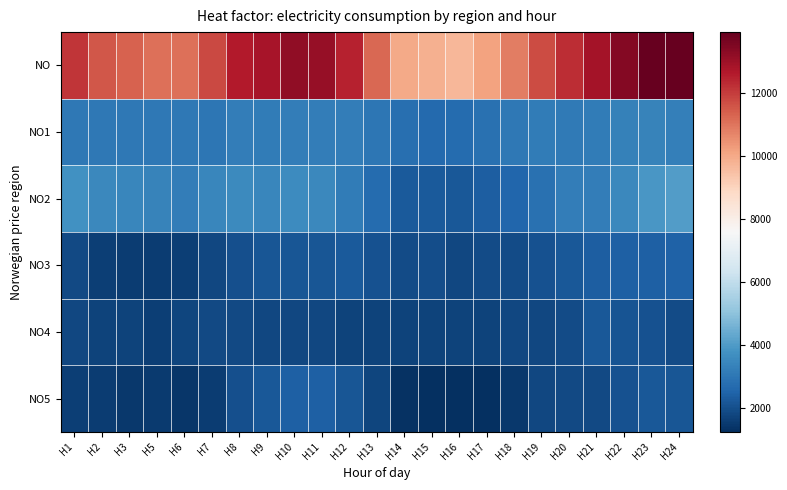

At which category is the sum across all series the highest?

H23